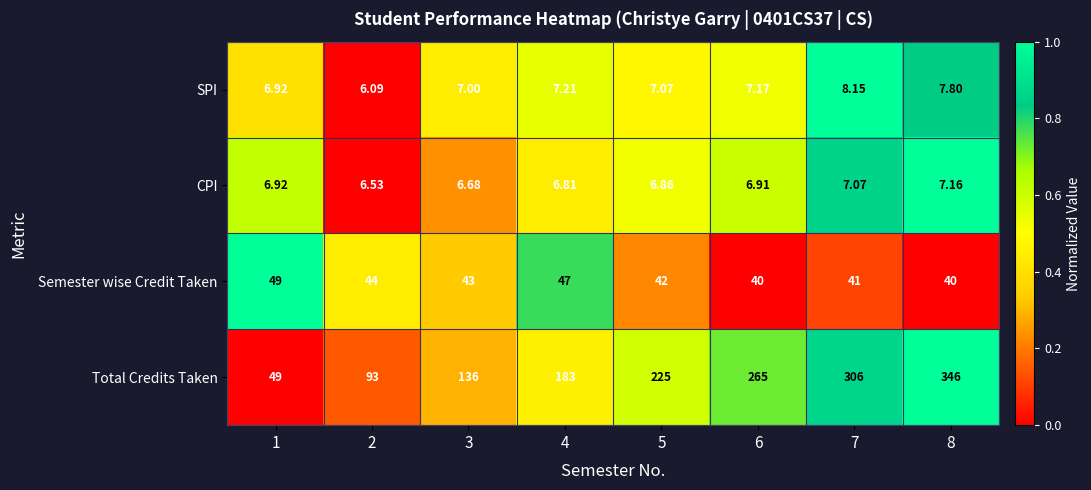

What is the spread (max minus min) of values at 5?

218.1